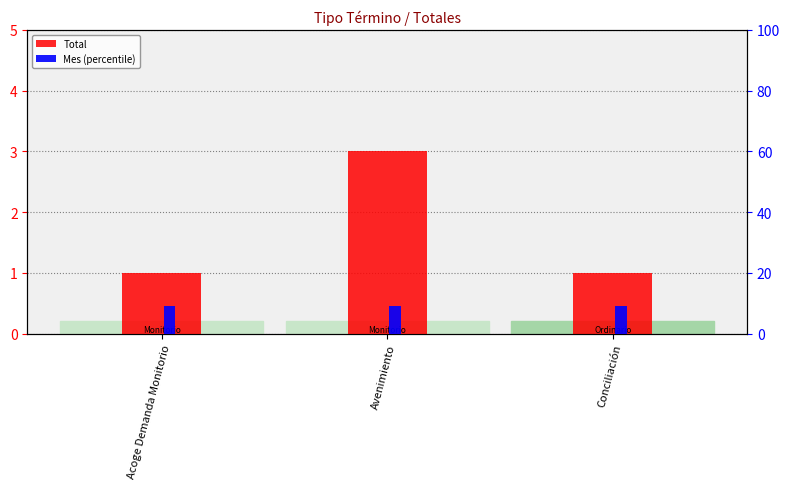

How many categories are shown in the chart?

3